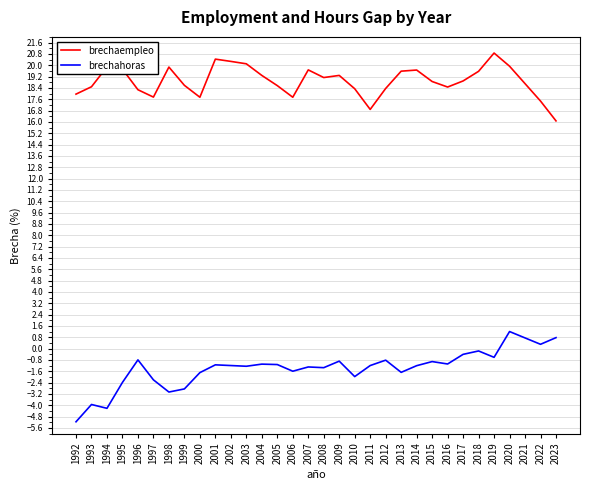

The brechaempleo series shows 32.9 at 2017. True or false?

False